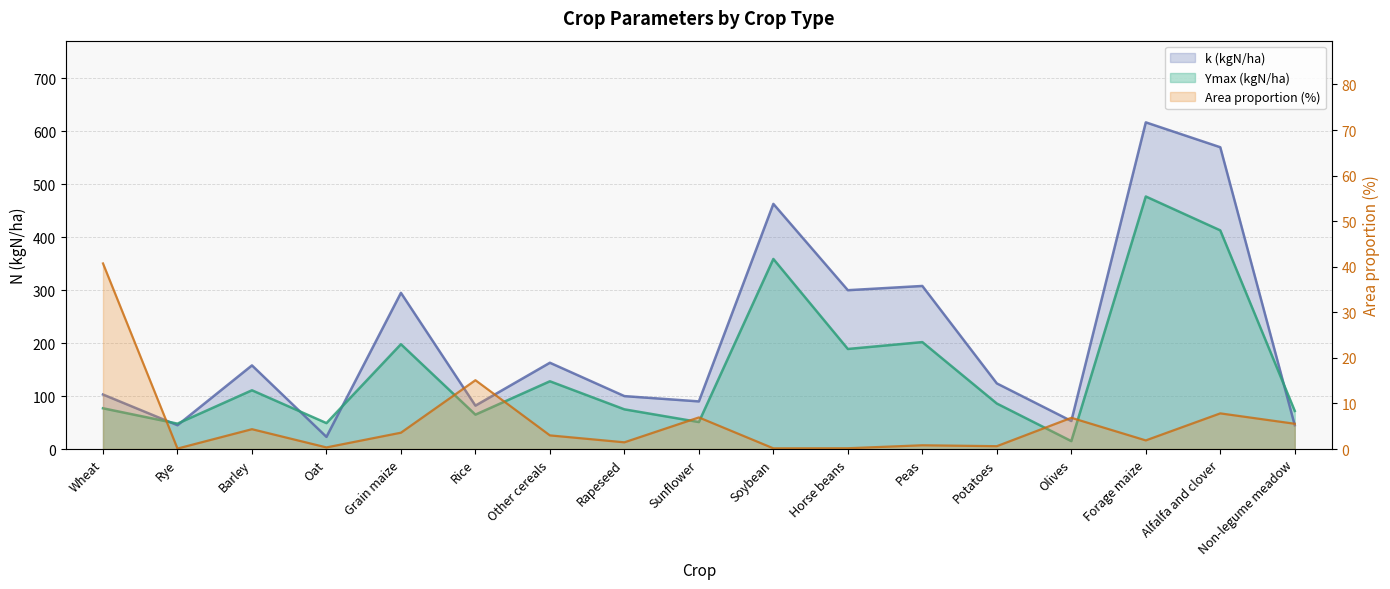

At which category does Area proportion (%) reach its first local valley?

Rye